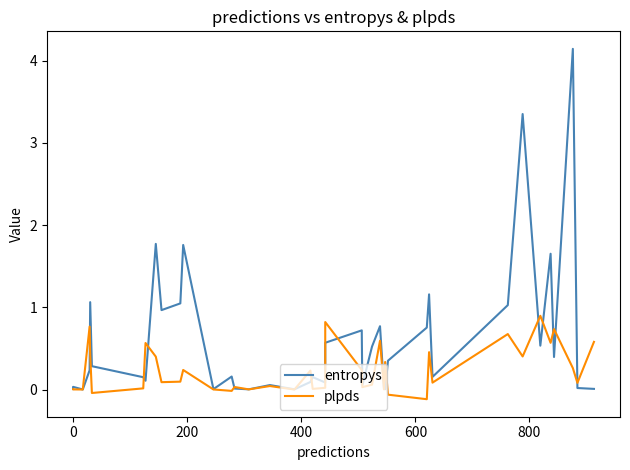

How many lines are shown in the chart?

2